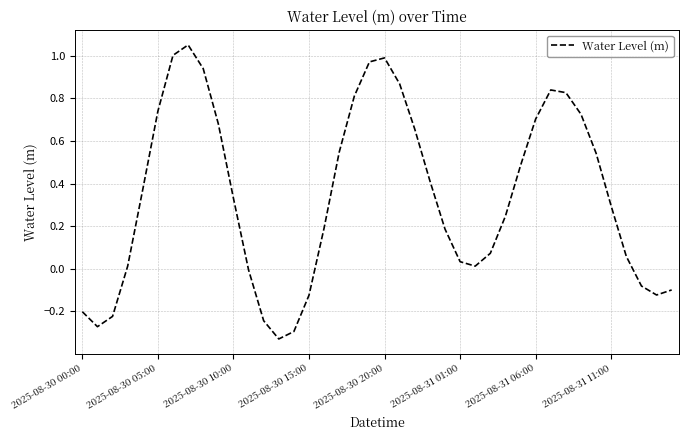

What is the difference between the maximum and minimum values?

1.4